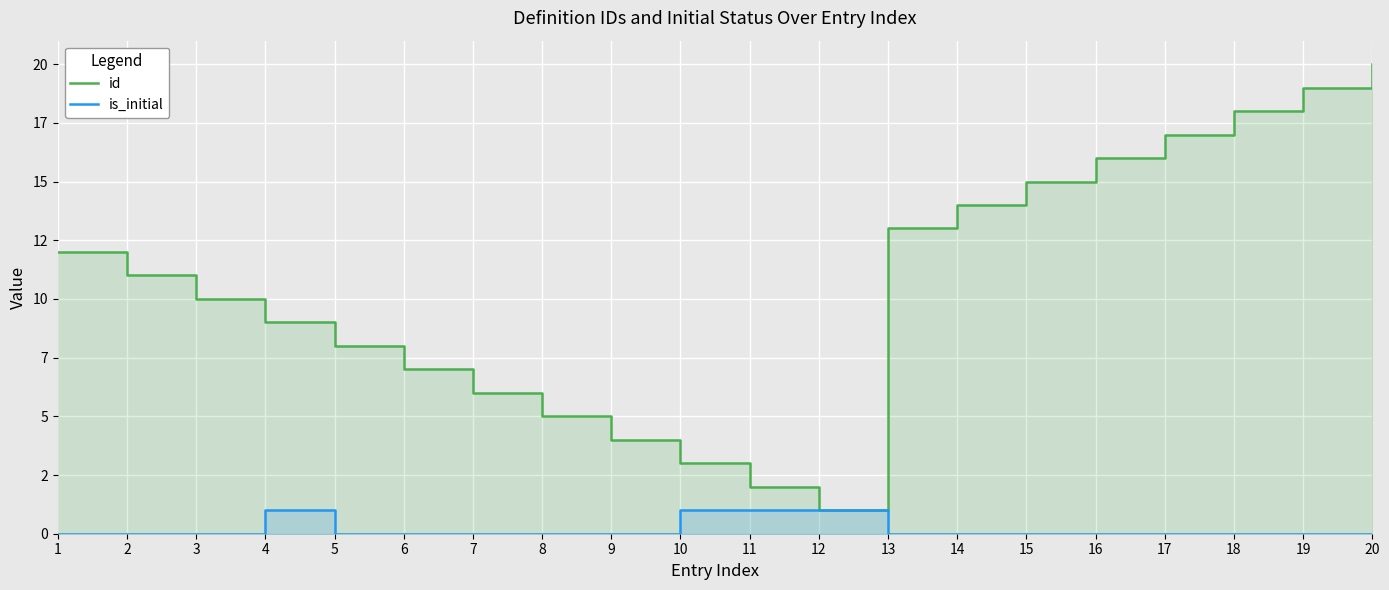

Does the chart display data point markers on the line(s)?

No